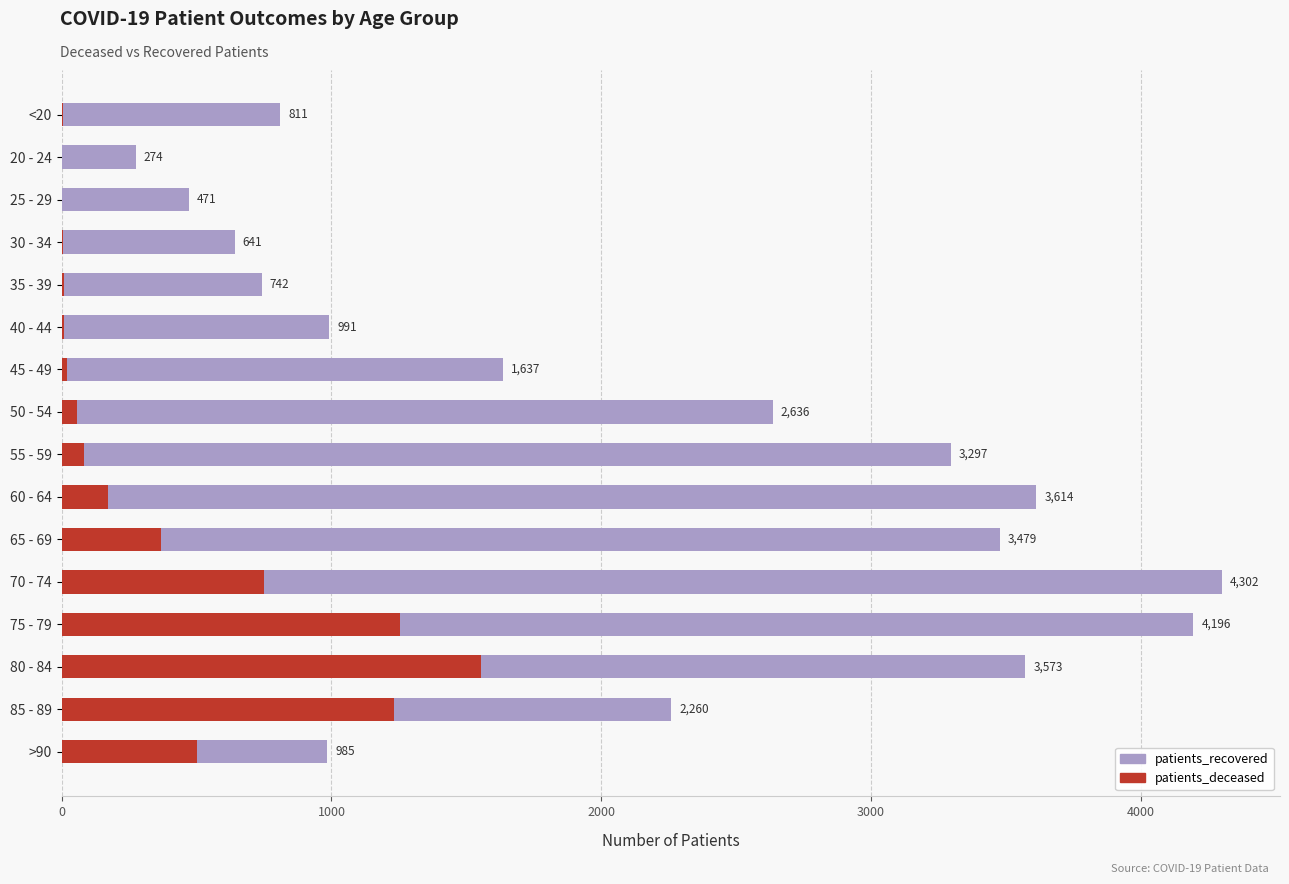

What is the value of the patients_recovered bar at the 11th from the left?

3479